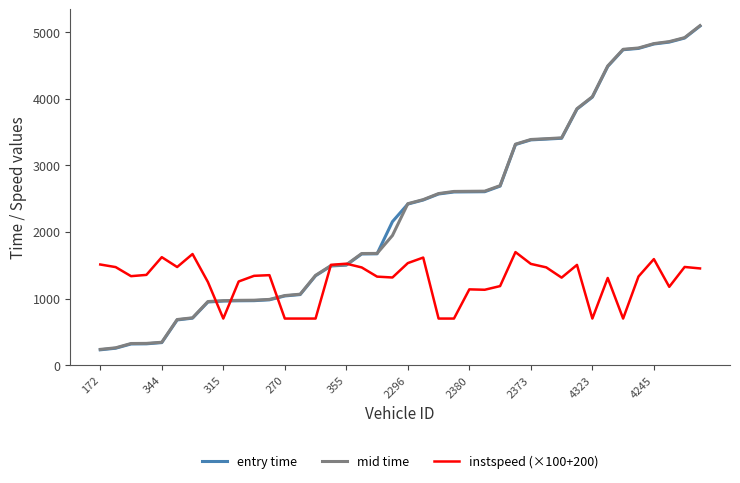

What is the smallest value displayed?

231.1